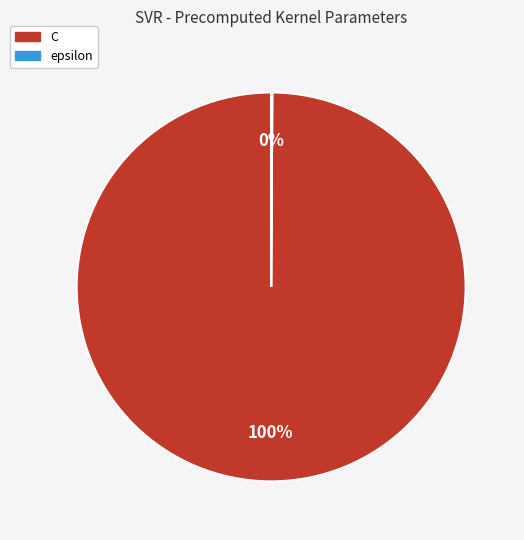

True or false: C accounts for 88% of the total.

False